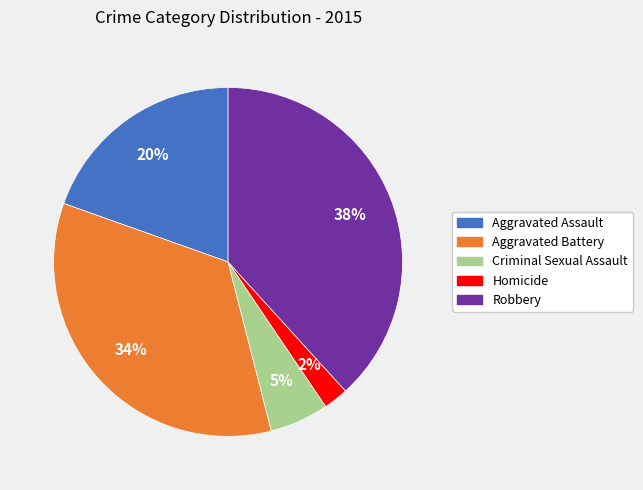

What is the ratio of the value at Aggravated Assault to the value at Robbery?

0.5